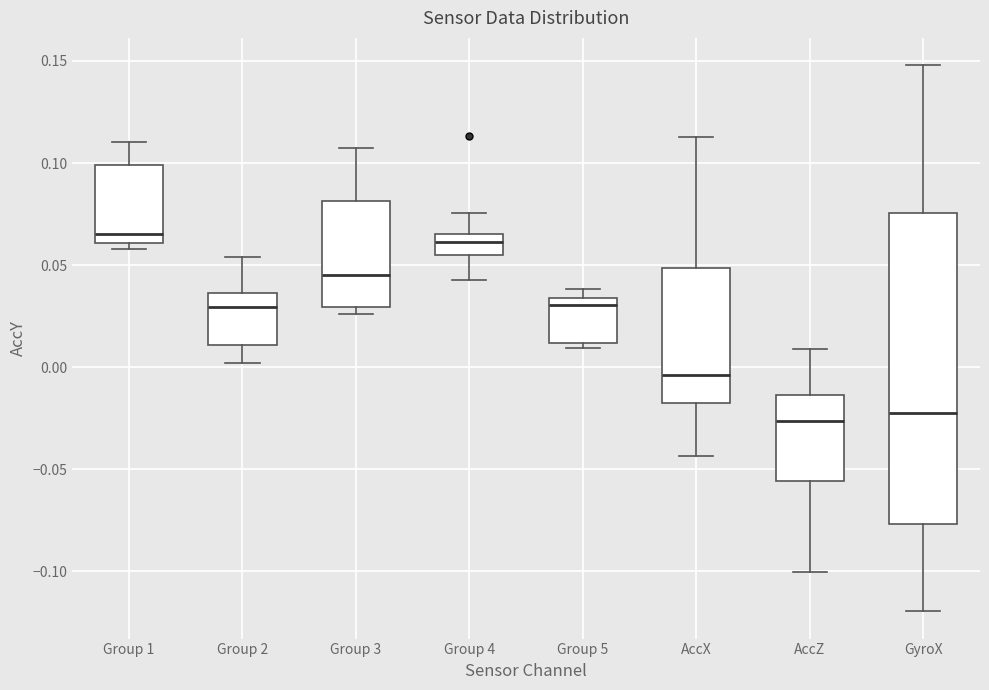

Which box is the tallest, from its lower edge to its upper edge?

GyroX